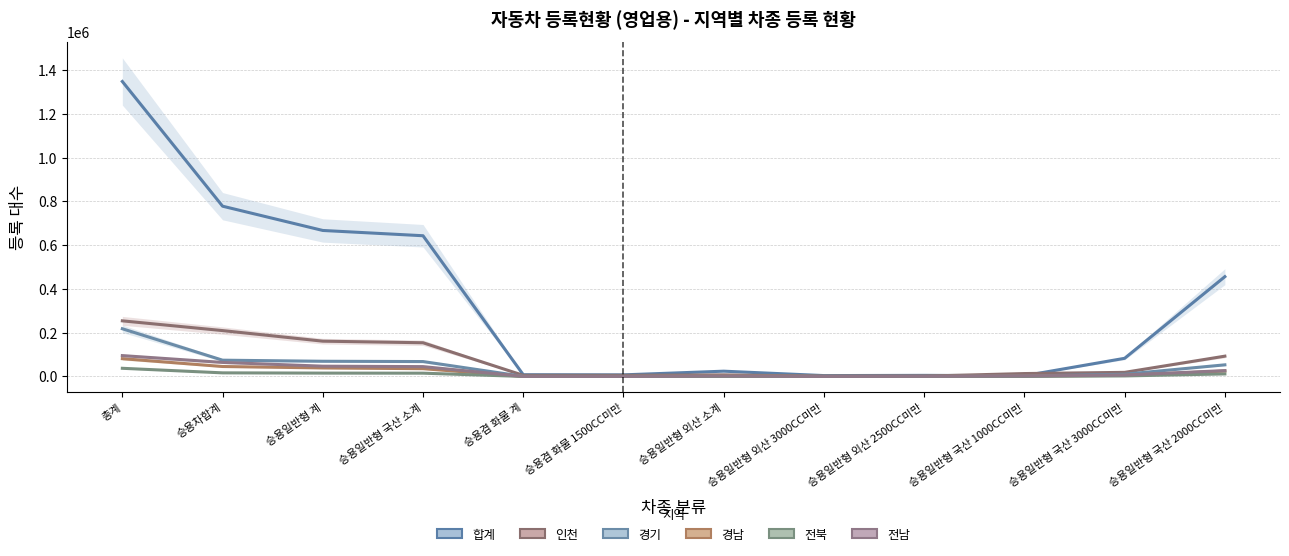

Reading right to left, list all the values displayed in this chart.

합계: 456020	82936	3409	4975	3963	24099	7286	7915	642998	667097	778033	1347790
인천: 92739	18721	13273	1397	952	7246	5125	5149	153990	161236	209585	254124
경기: 53100	10237	1856	245	351	1316	341	433	68098	69414	74353	217979
경남: 24598	5037	1938	574	466	3303	157	186	35568	38871	45467	81245
전북: 11611	2392	263	59	113	327	18	52	14963	15290	16432	37289
전남: 26832	6160	2365	658	135	1978	143	169	44968	46946	64109	95296